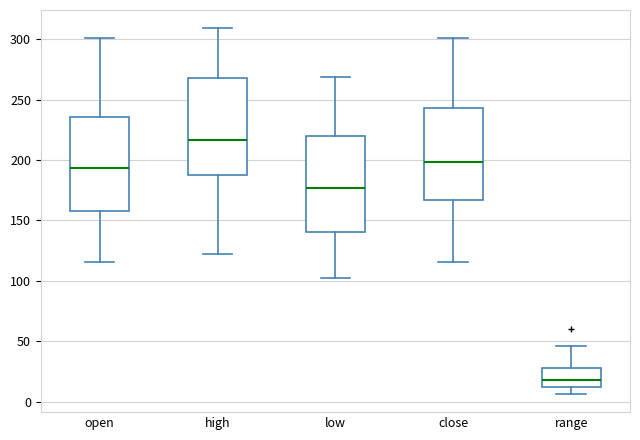

Reading left to right, transcribe this box plot: for each box, give where its median line is, the range the box spans, and where its two whiskers end, as read against the y-axis. The values are not printed on the chart, so give them approximately, as read against the axis.

open: median 195, box 160 to 235, whiskers 115 to 300
high: median 215, box 190 to 270, whiskers 120 to 310
low: median 175, box 140 to 220, whiskers 100 to 270
close: median 200, box 165 to 245, whiskers 115 to 300
range: median 20, box 10 to 30, whiskers 5 to 45